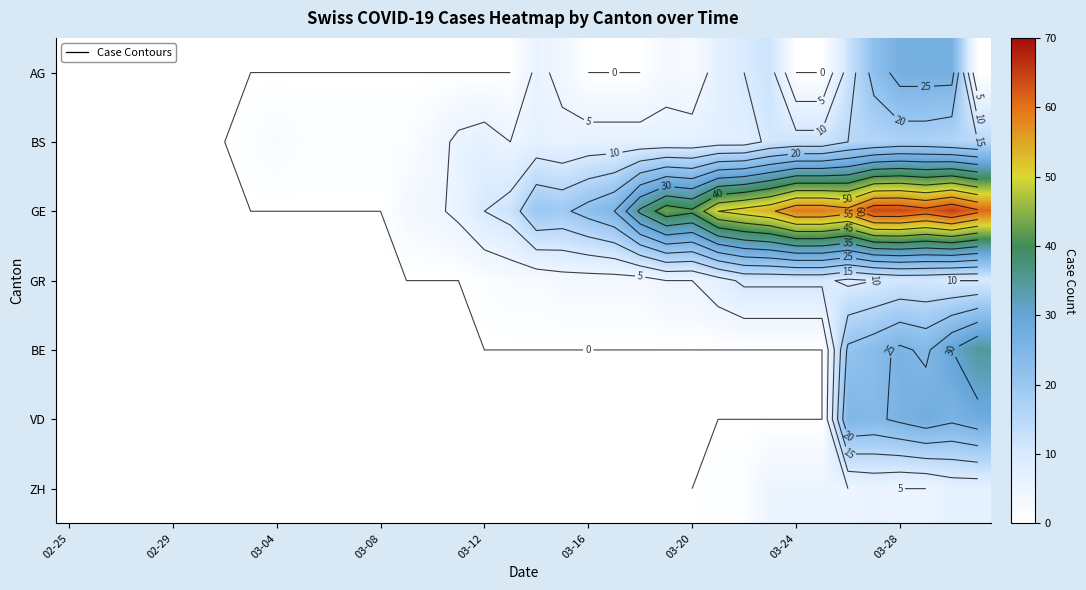

How many data points does each series have?

36